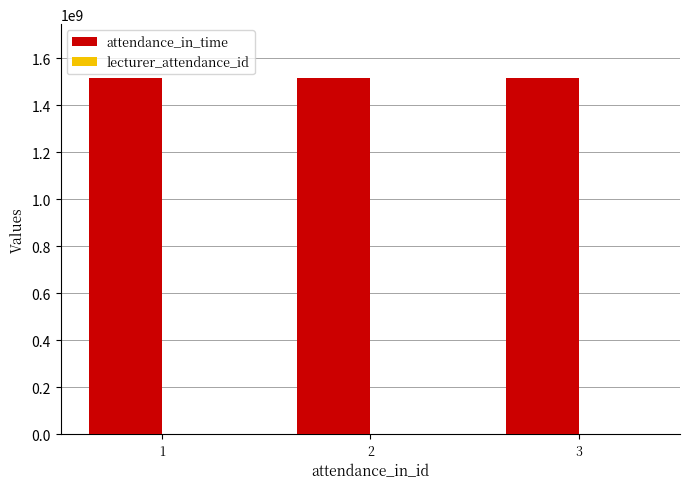

The value of attendance_in_time at 1 is 2134944498. True or false?

False